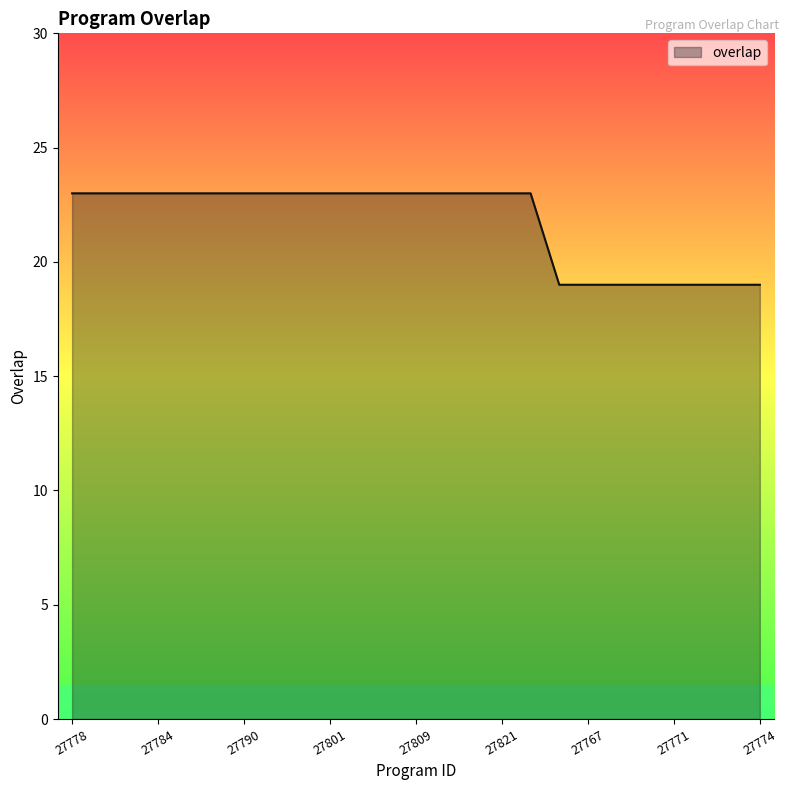

What is the difference between the maximum and minimum values?

4